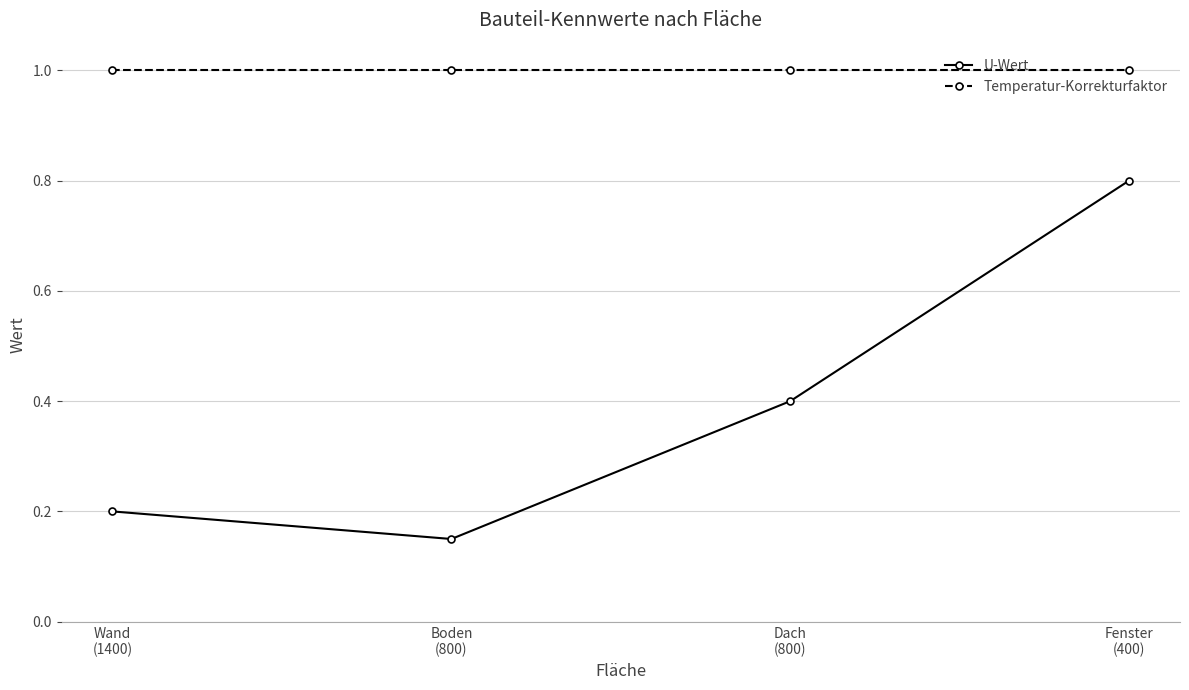

What is the lowest value of the Temperatur-Korrekturfaktor series?

1.0